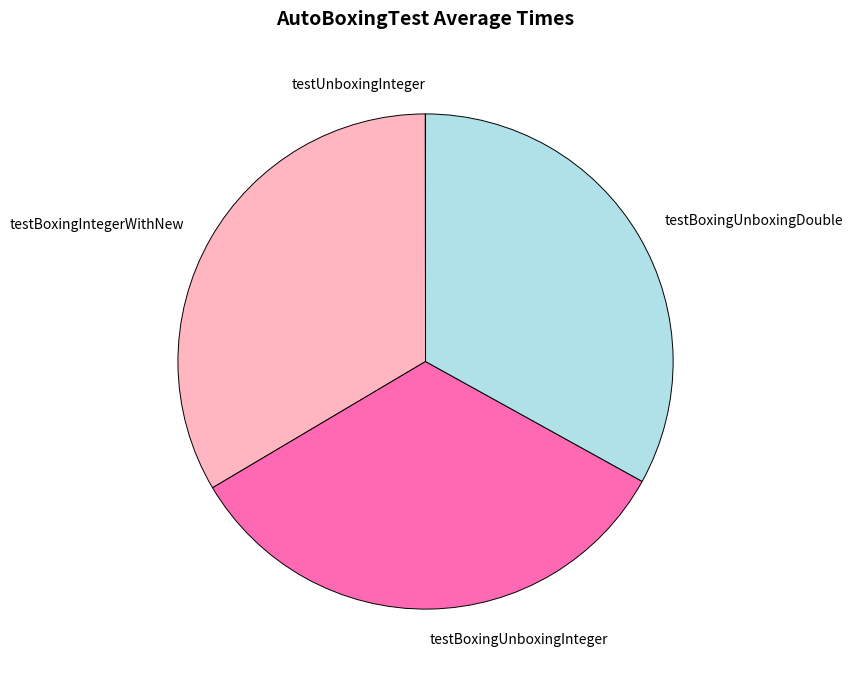

True or false: testBoxingUnboxingInteger accounts for 33% of the total.

True